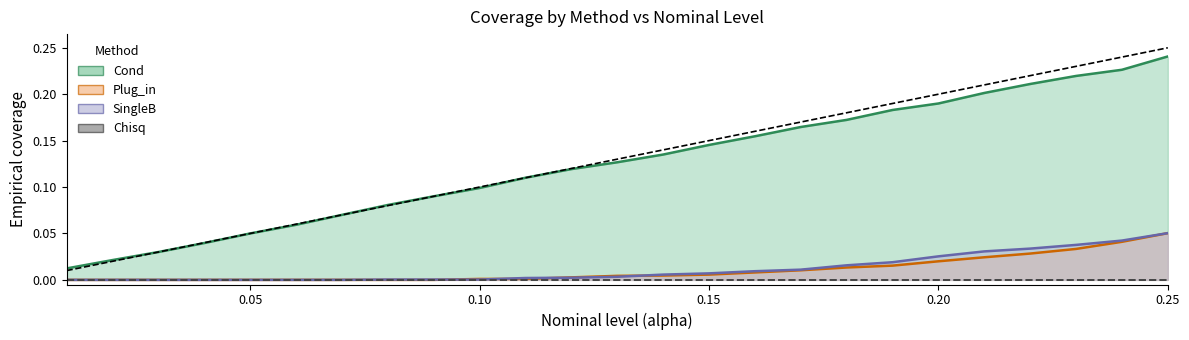

True or false: Cond and Plug_in intersect in this chart.

False